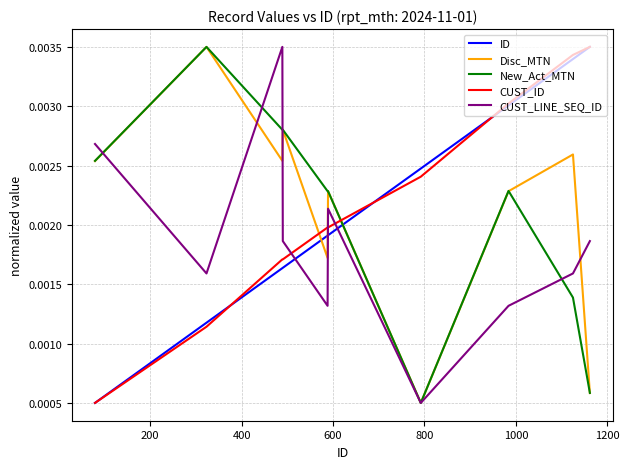

How many ID values are between 0 and 1?

10